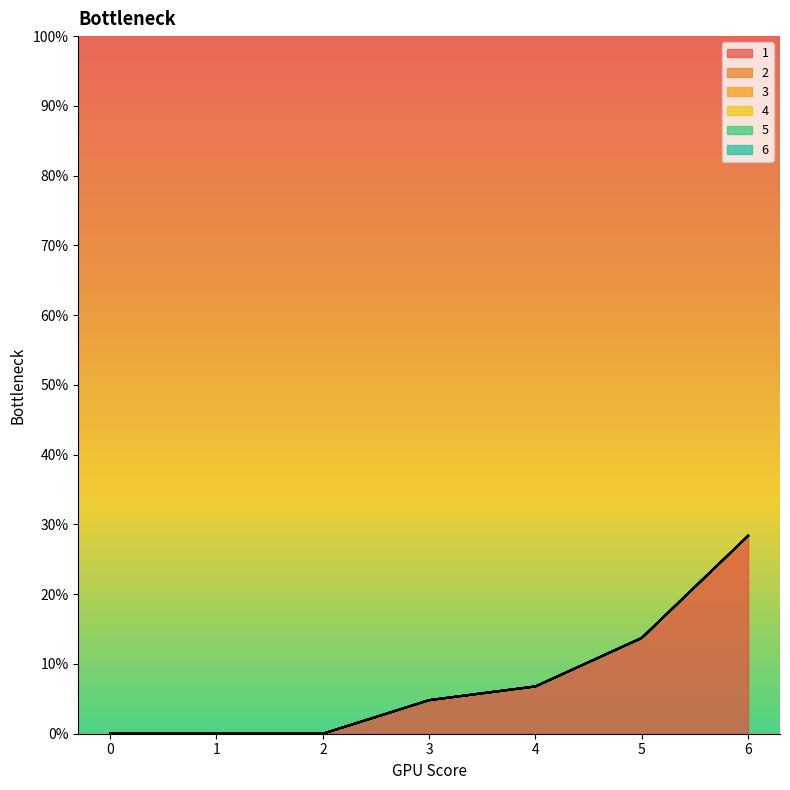

True or false: 4 and 3 cross at least once.

False